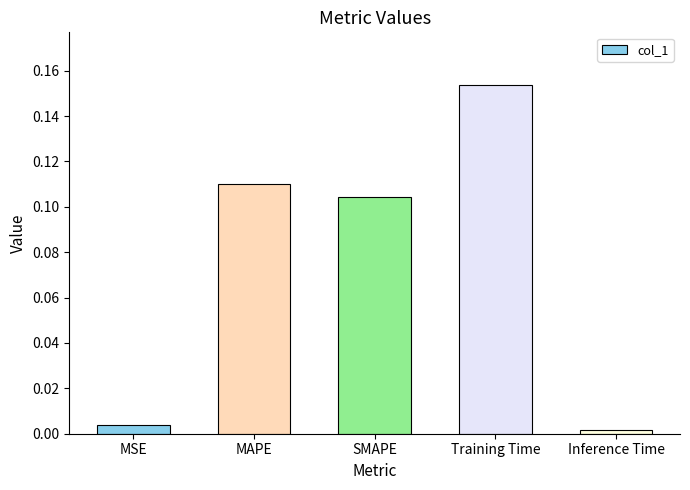

What is the sum of all values?

0.4